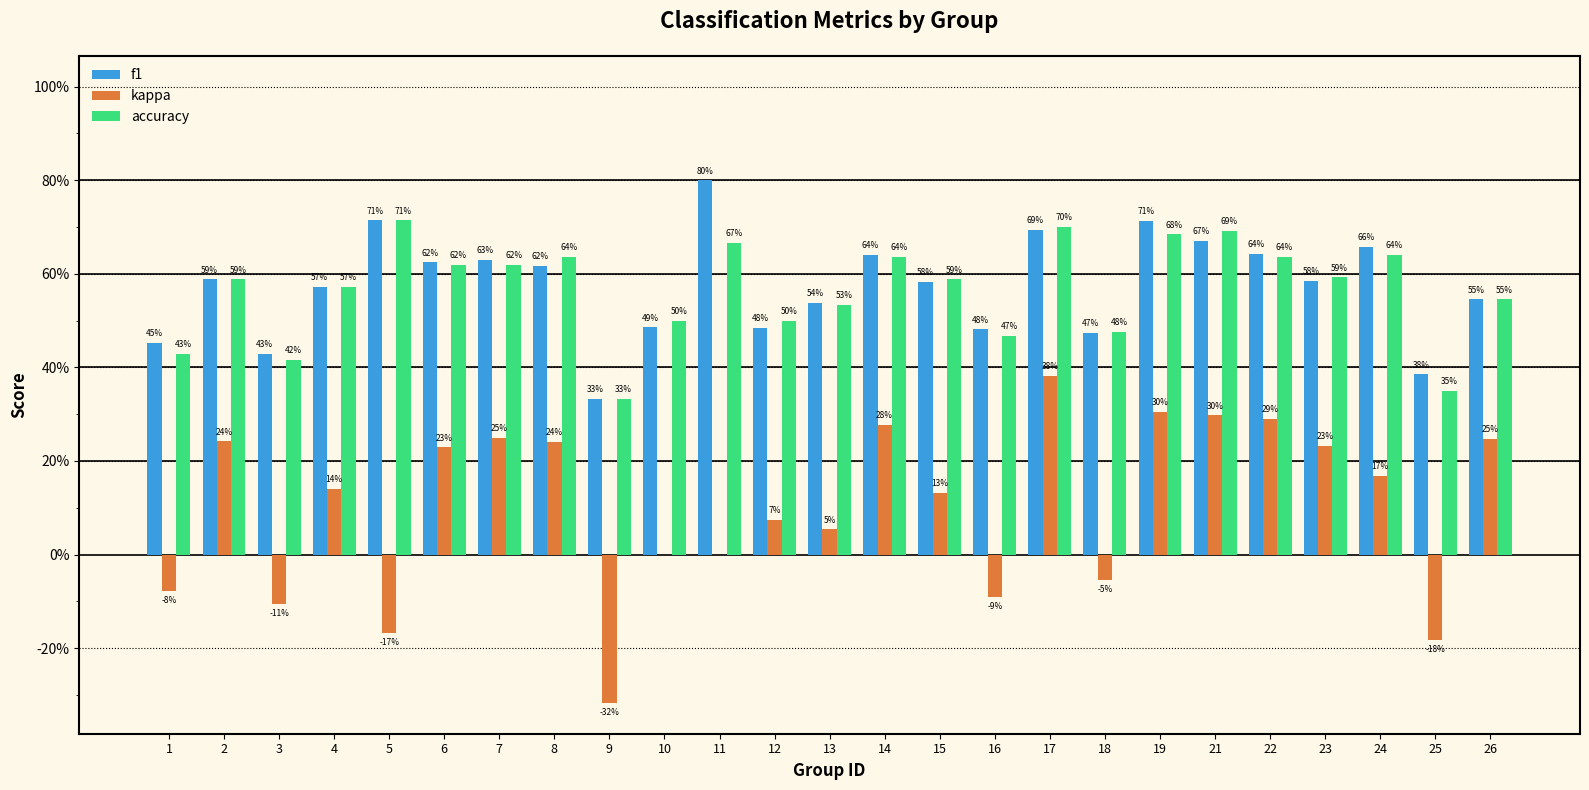

At which category is the sum across all series the highest?

17